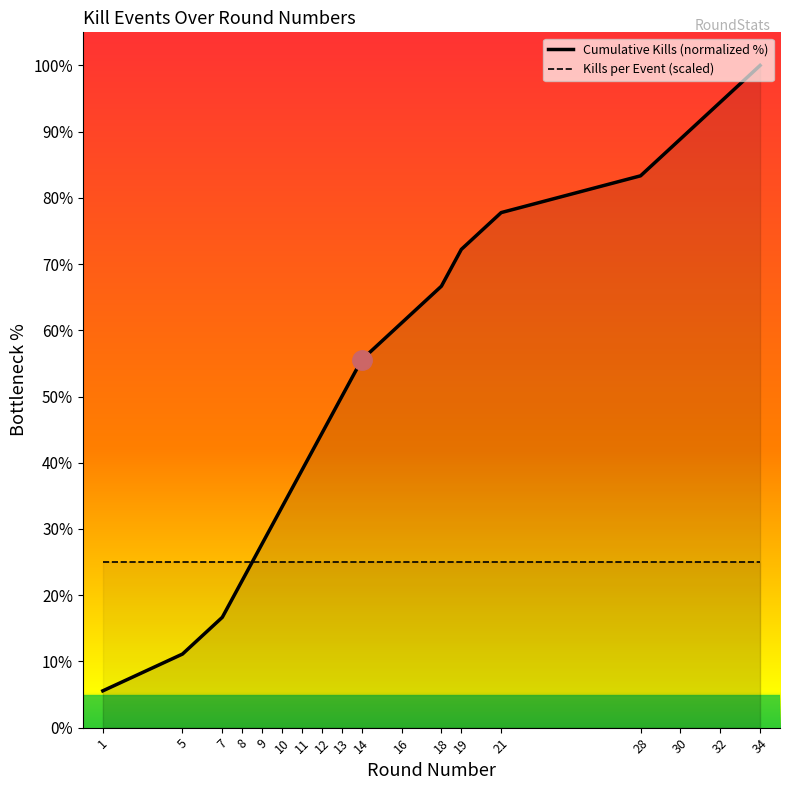

List the labels in order of Cumulative Kills (normalized %) value, smallest first.

1, 5, 7, 8, 9, 10, 11, 12, 13, 14, 16, 18, 19, 21, 28, 30, 32, 34